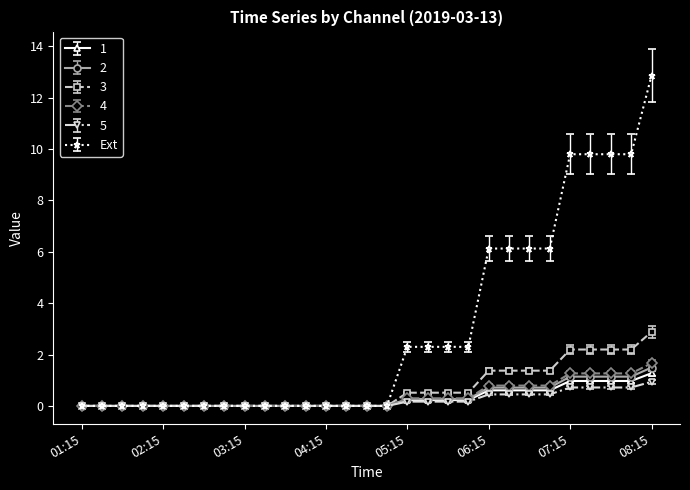

What is the value of the 5 point at the 29th from the left?

0.9